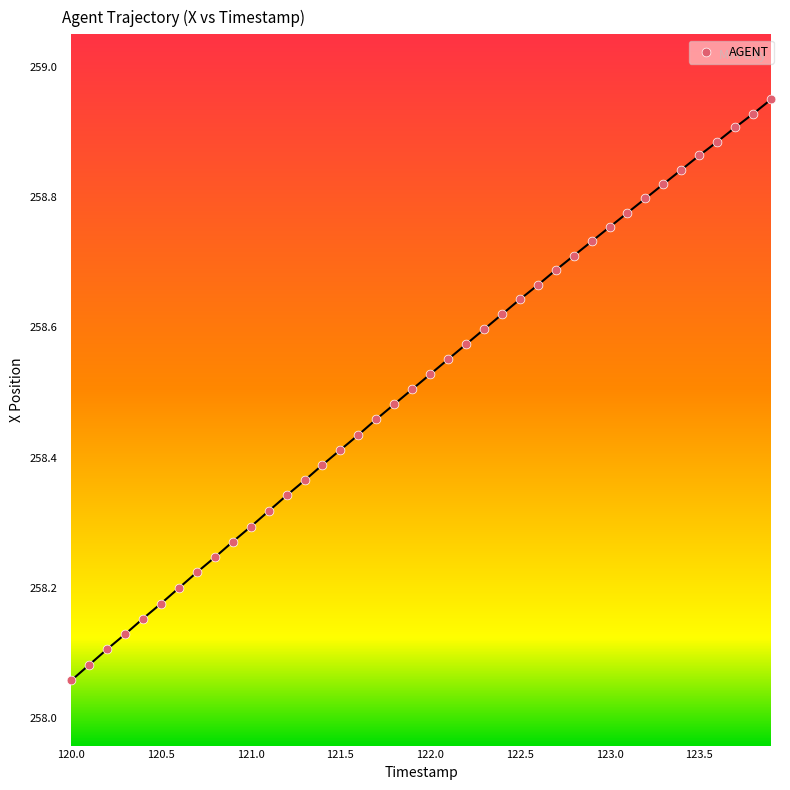

What is the range of X values (max minus min)?

3.9